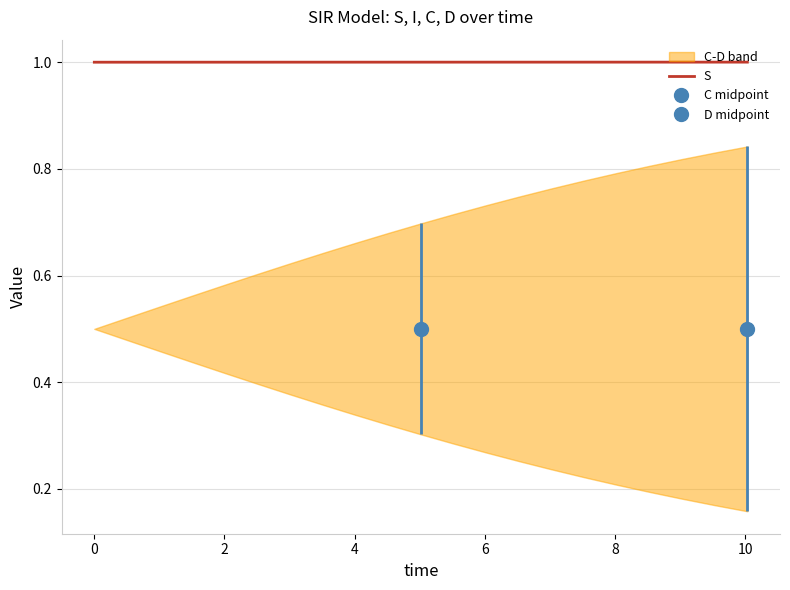

What is the maximum value for S?

1.0